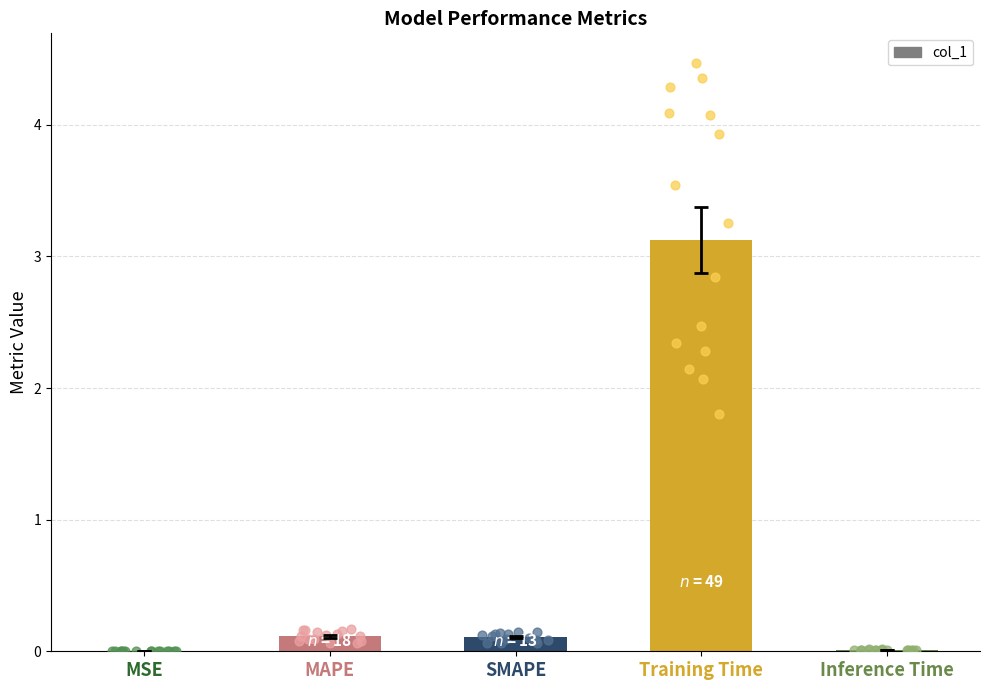

What is the change in value from Training Time to Inference Time?

-3.1